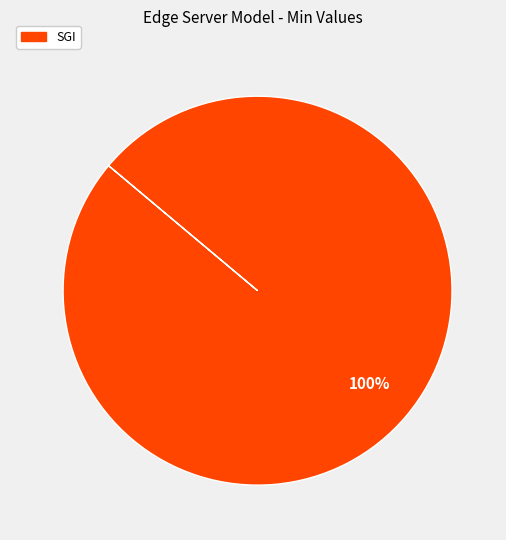

Is there a majority slice in this chart?

Yes